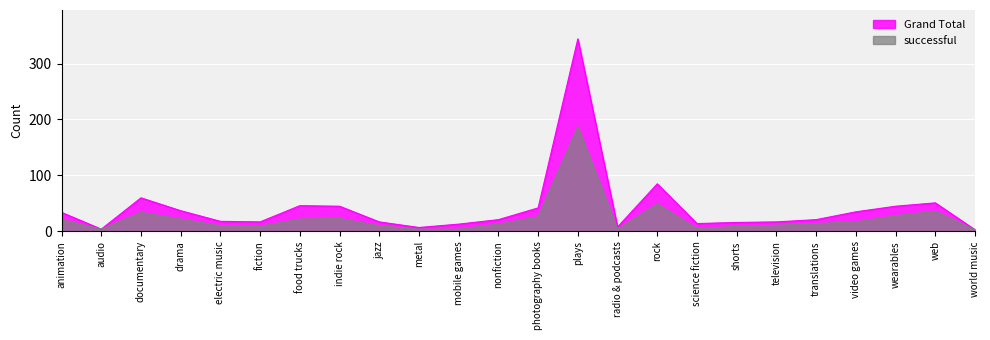

Between world music and shorts, which is larger?

shorts